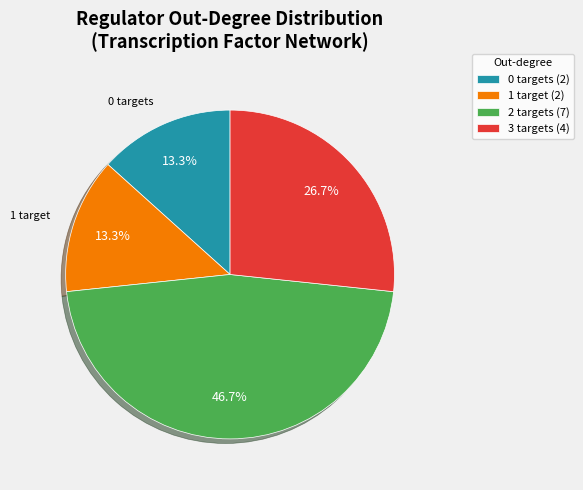

How many segments does this pie chart have?

4